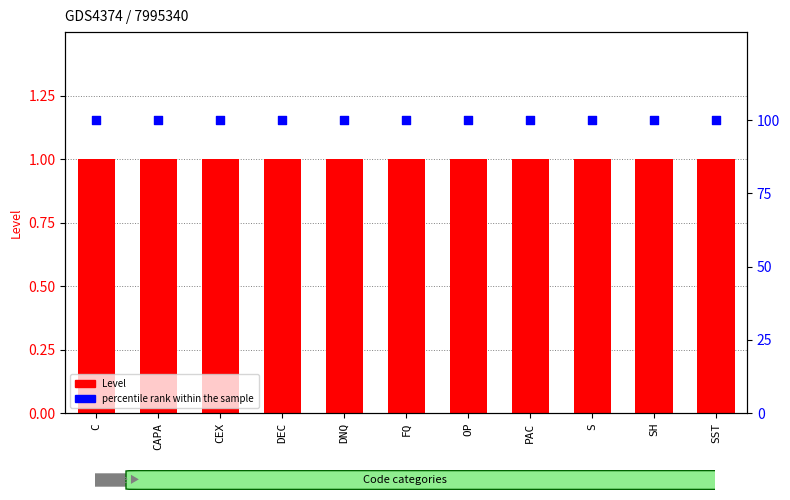

Which series reaches the minimum Y coordinate?

Level